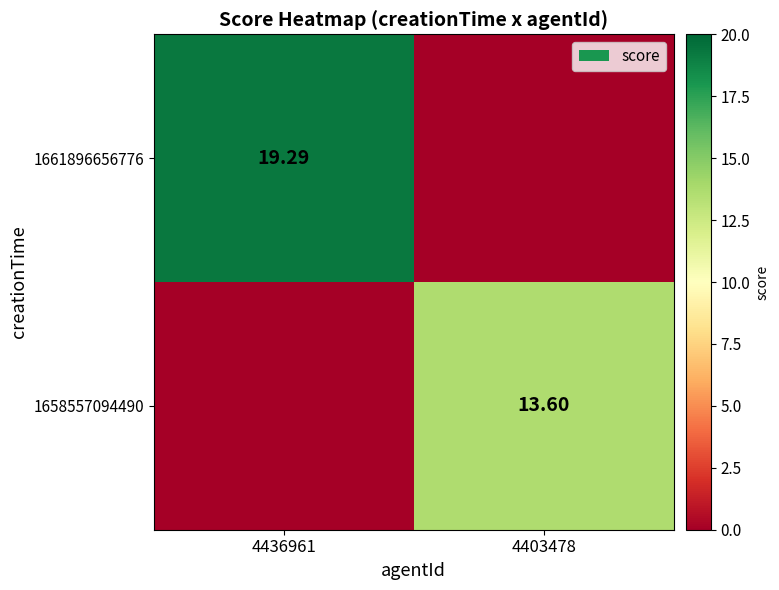

What is the maximum value shown in the chart?

19.3